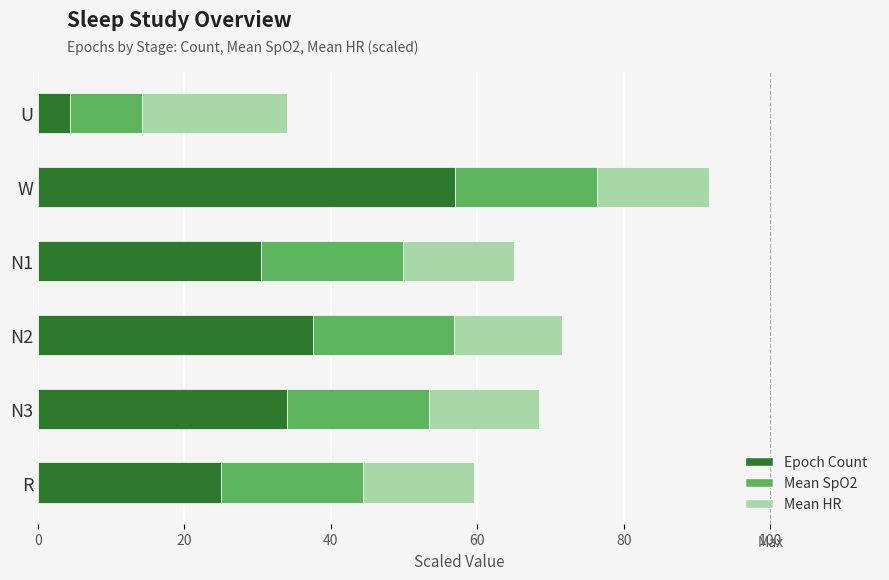

Count the number of data series in this chart.

3